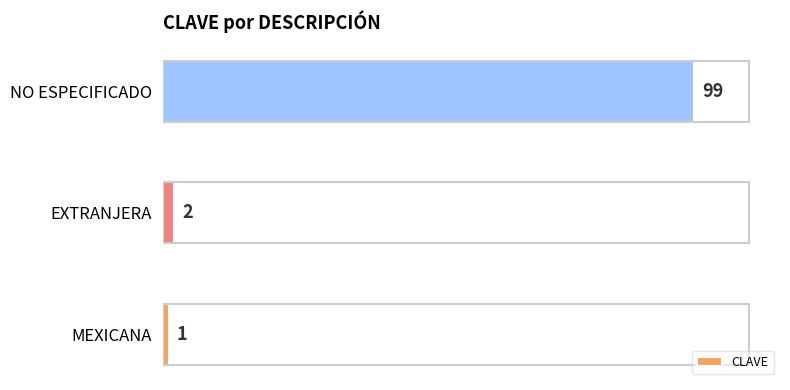

The chart shows a value of 26 at NO ESPECIFICADO. True or false?

False